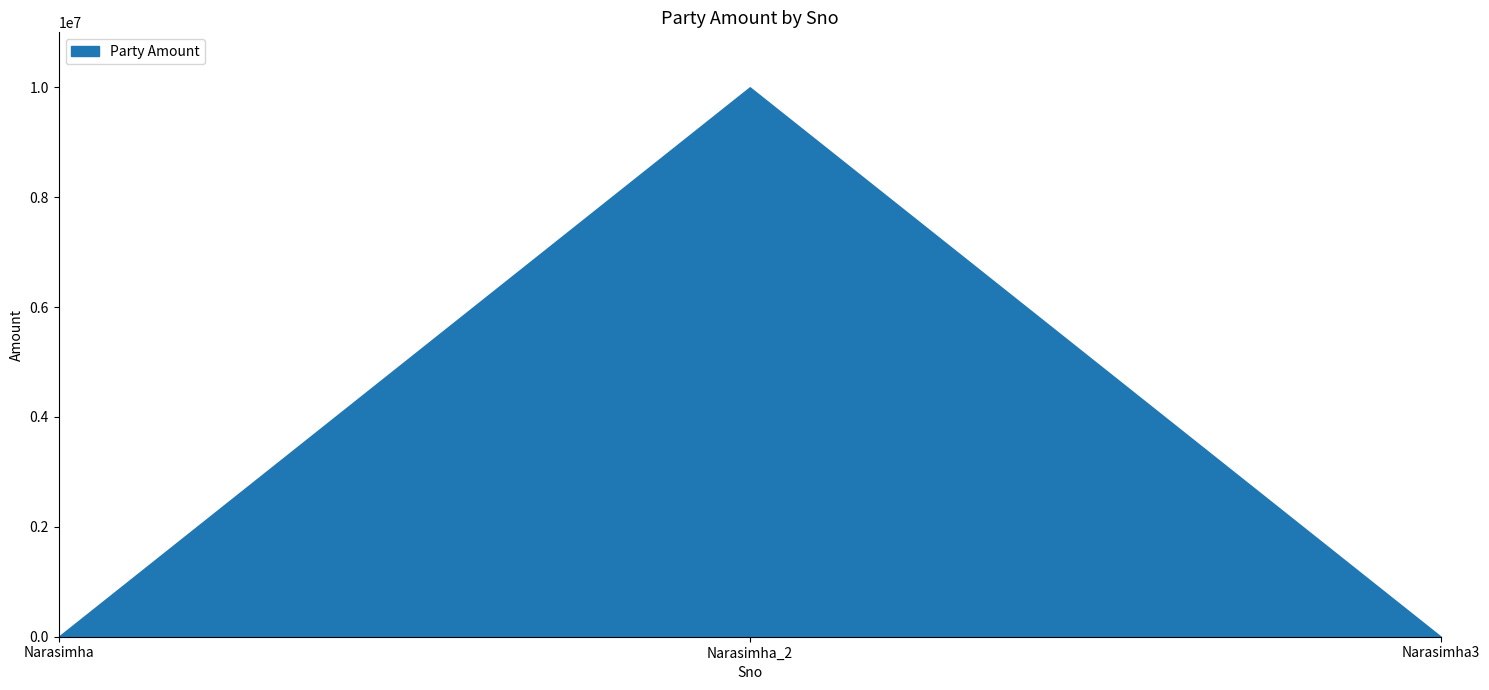

Rank the categories by value from highest to lowest.

2, 1, 3